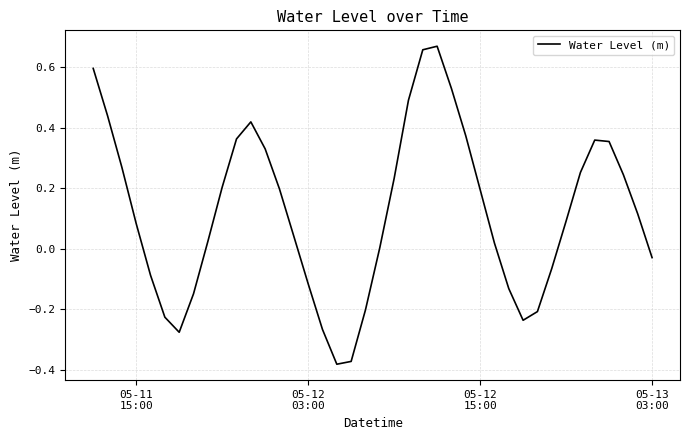

What is the difference between the maximum and minimum values?

1.0